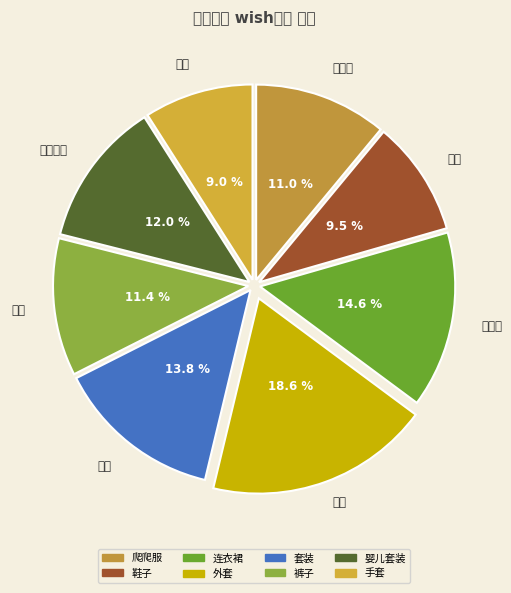

Which slice is the smallest?

手套